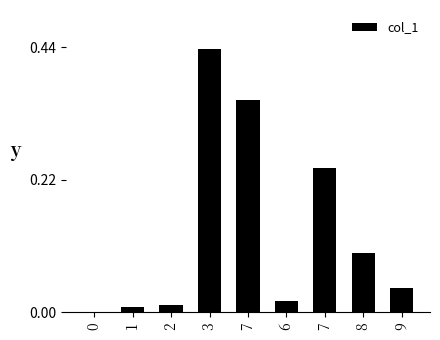

How many positive values are there?

8